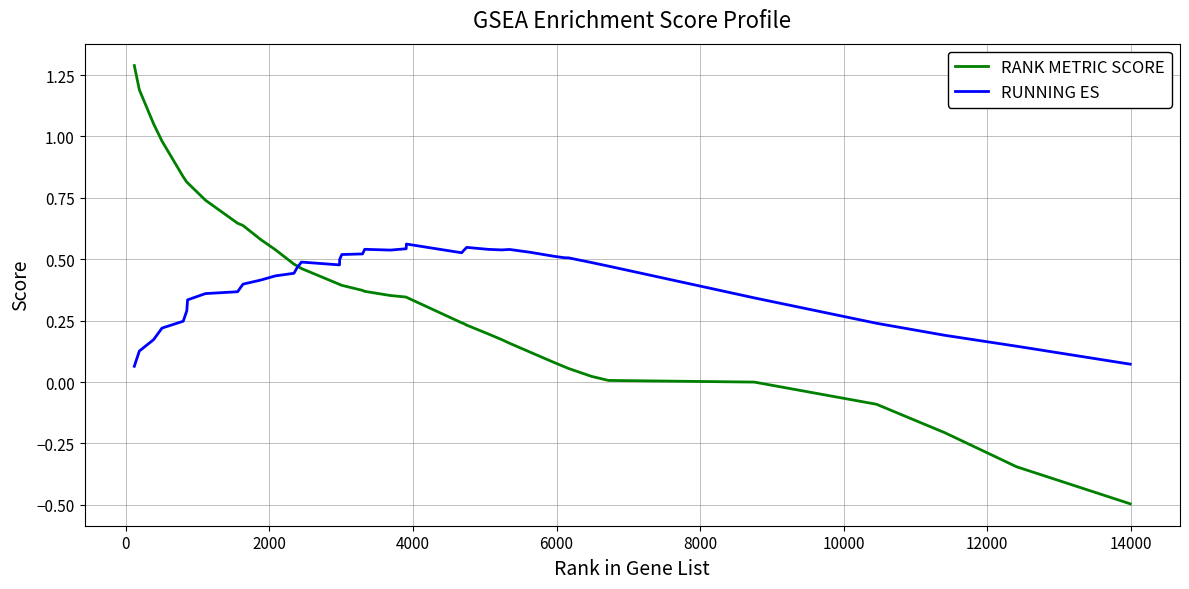

Which series has the widest spread of values?

RANK METRIC SCORE